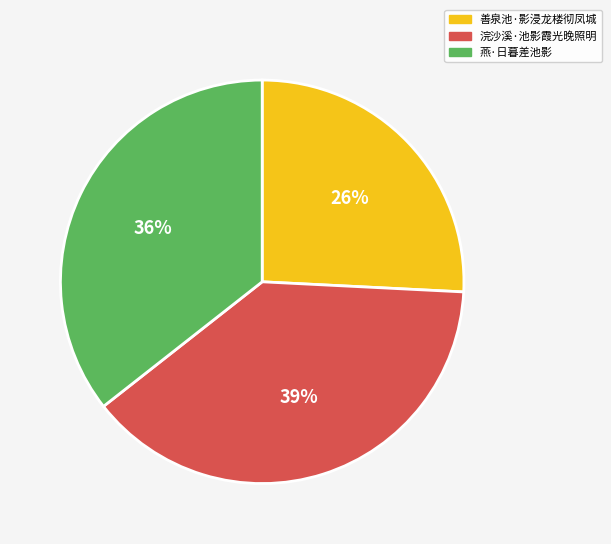

Is the sum of 燕·日暮差池影 and 浣沙溪·池影霞光晚照明 greater than half?

Yes